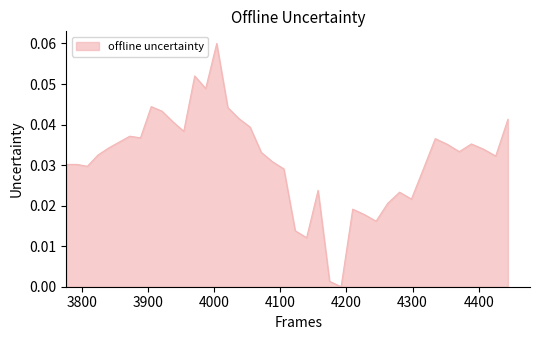

How many positive values are there?

39